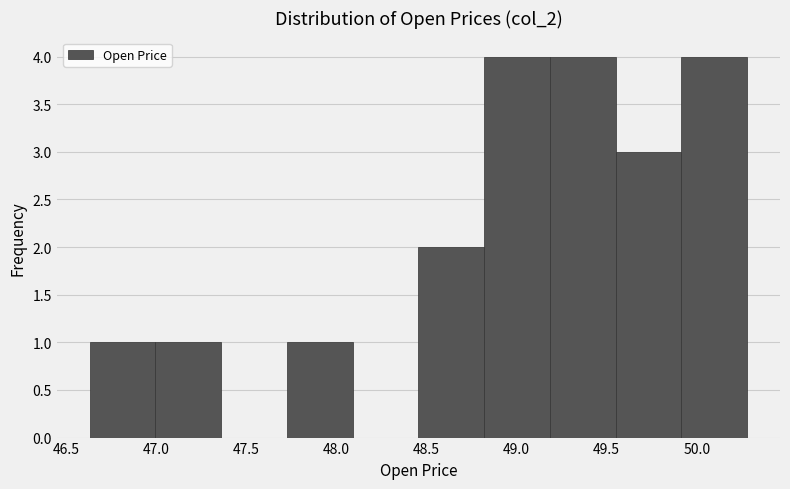

Reading left to right, list every bar in this chart as the range it spans on the x-axis followed by its height. Neither the bar edges nor the heights are printed on the chart, so give them approximately, as read against the axes.

46.630 to 46.995: 1
46.995 to 47.360: 1
47.360 to 47.725: 0
47.725 to 48.090: 1
48.090 to 48.455: 0
48.455 to 48.820: 2
48.820 to 49.185: 4
49.185 to 49.550: 4
49.550 to 49.915: 3
49.915 to 50.280: 4